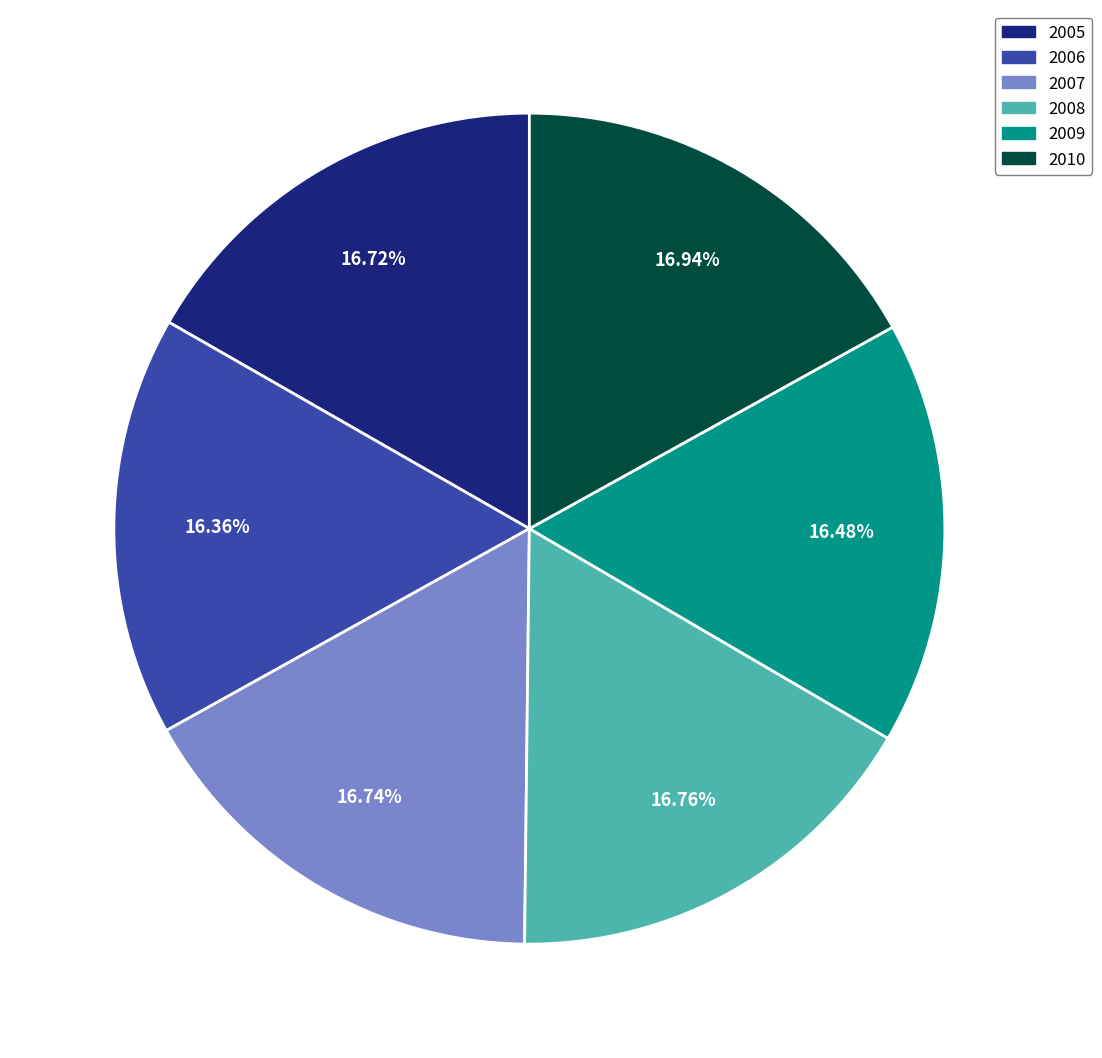

What is the ratio of the value at 2010 to the value at 2007?

1.0